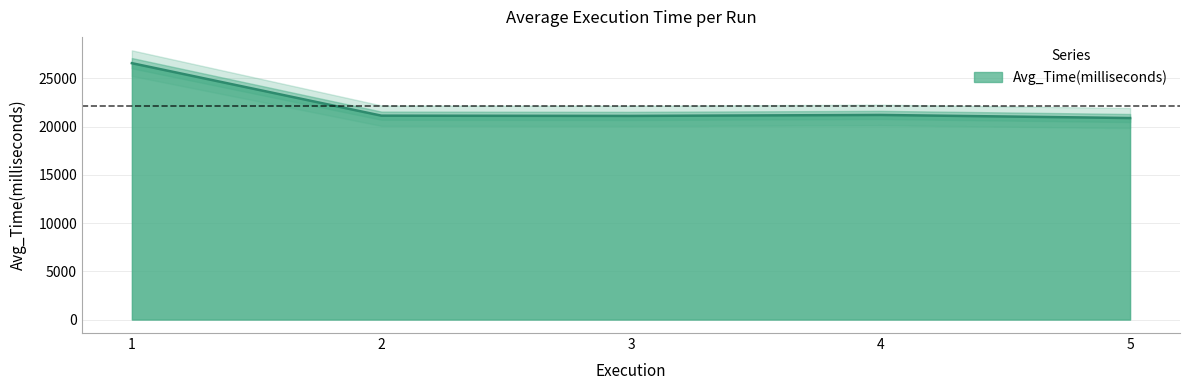

True or false: there are more than 2 points higher than both neighbors.

False